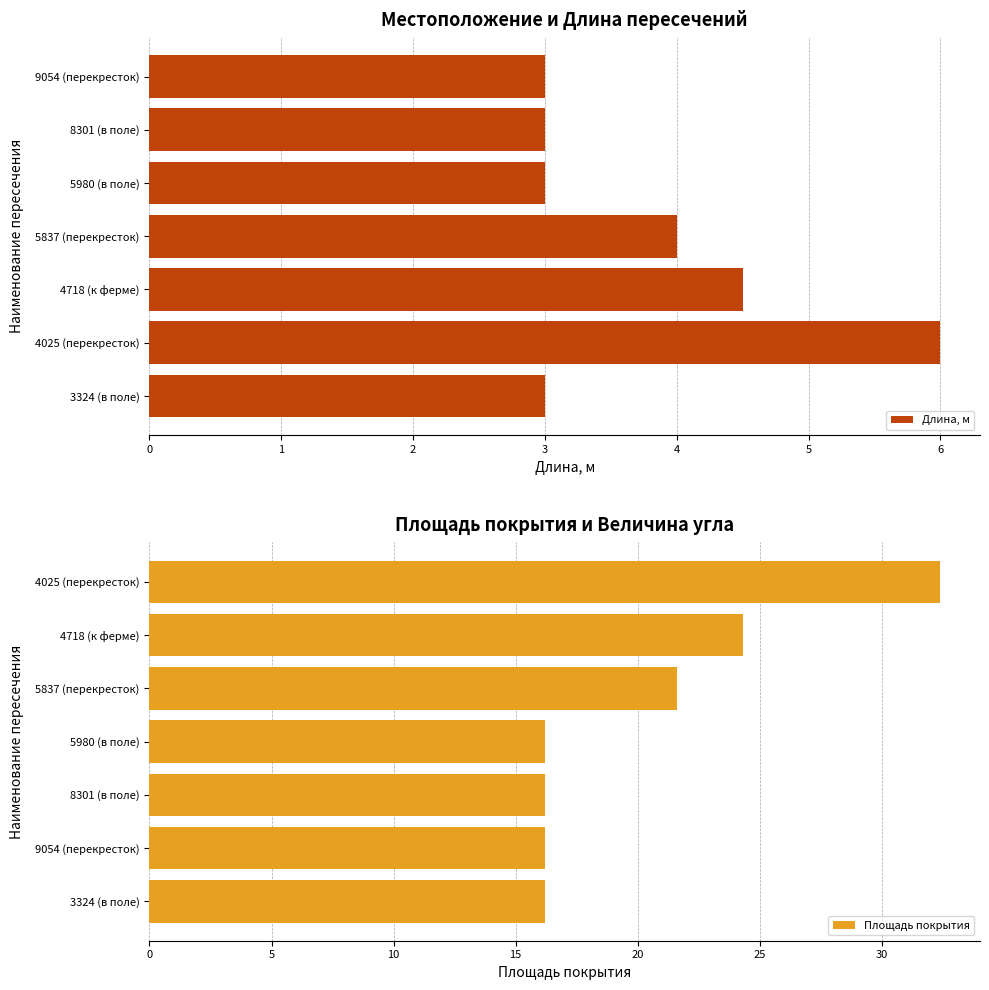

Does the chart contain stacked bars?

No